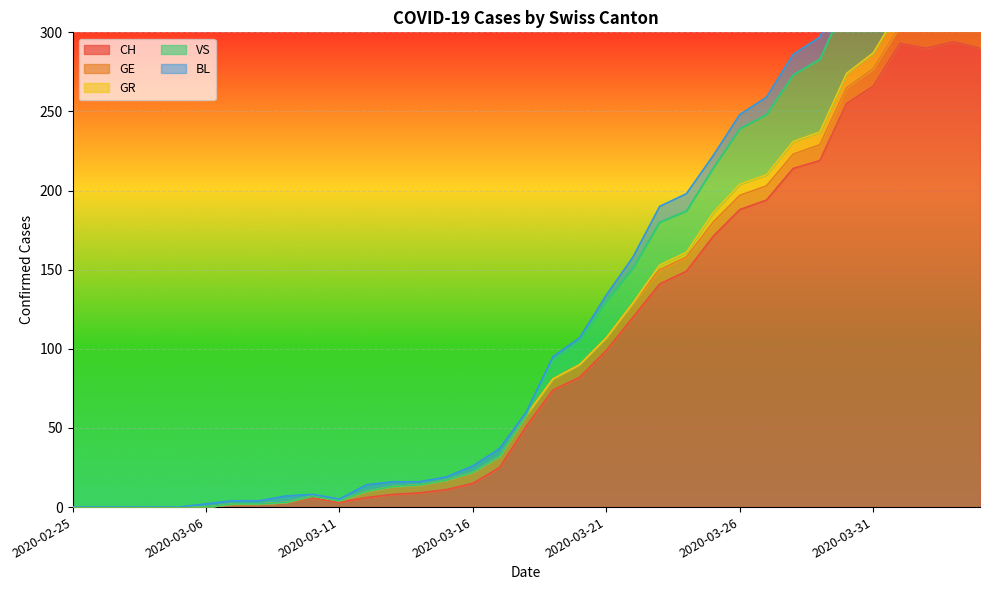

What is the label of the 13th point from the right?

2020-03-23